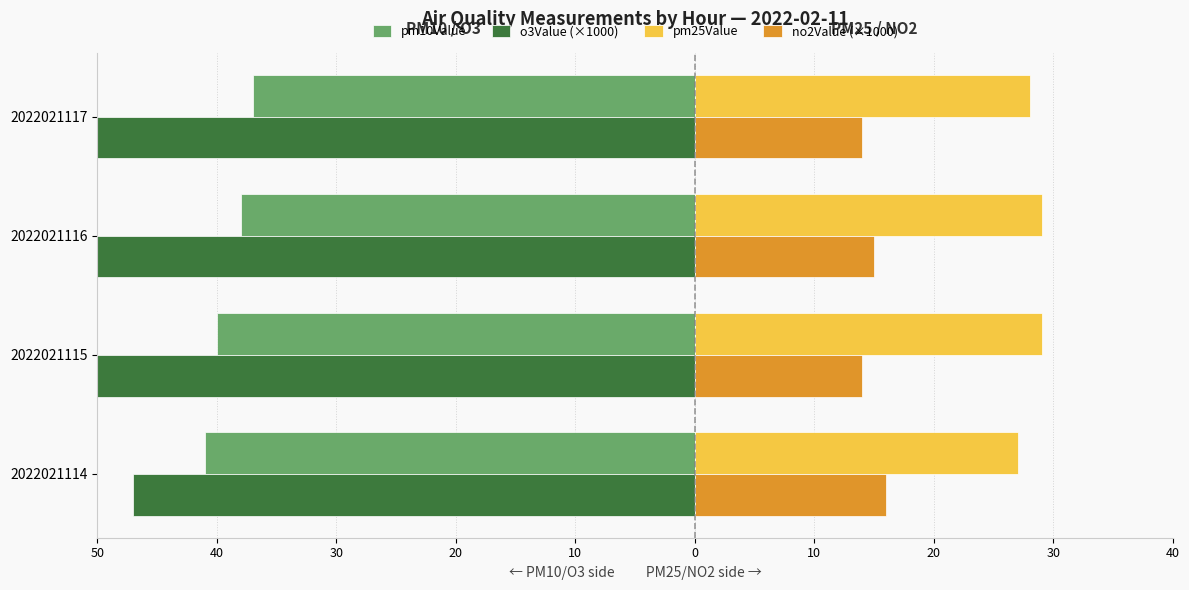

How many pm25Value values are between 28 and 29?

3